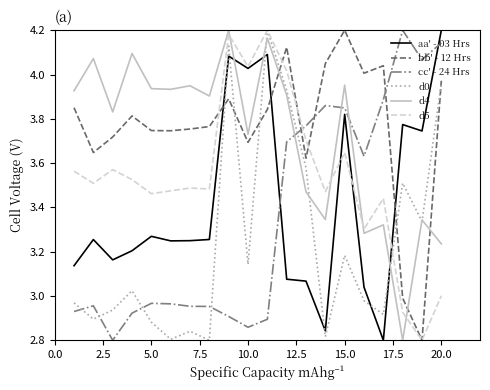

True or false: d4 and aa' - 03 Hrs cross at least once.

True